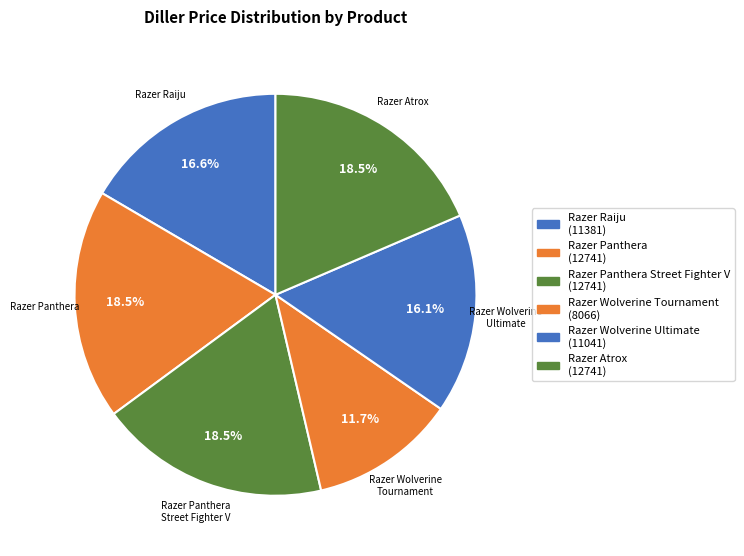

Between Razer Wolverine Tournament and Razer Raiju, which is larger?

Razer Raiju